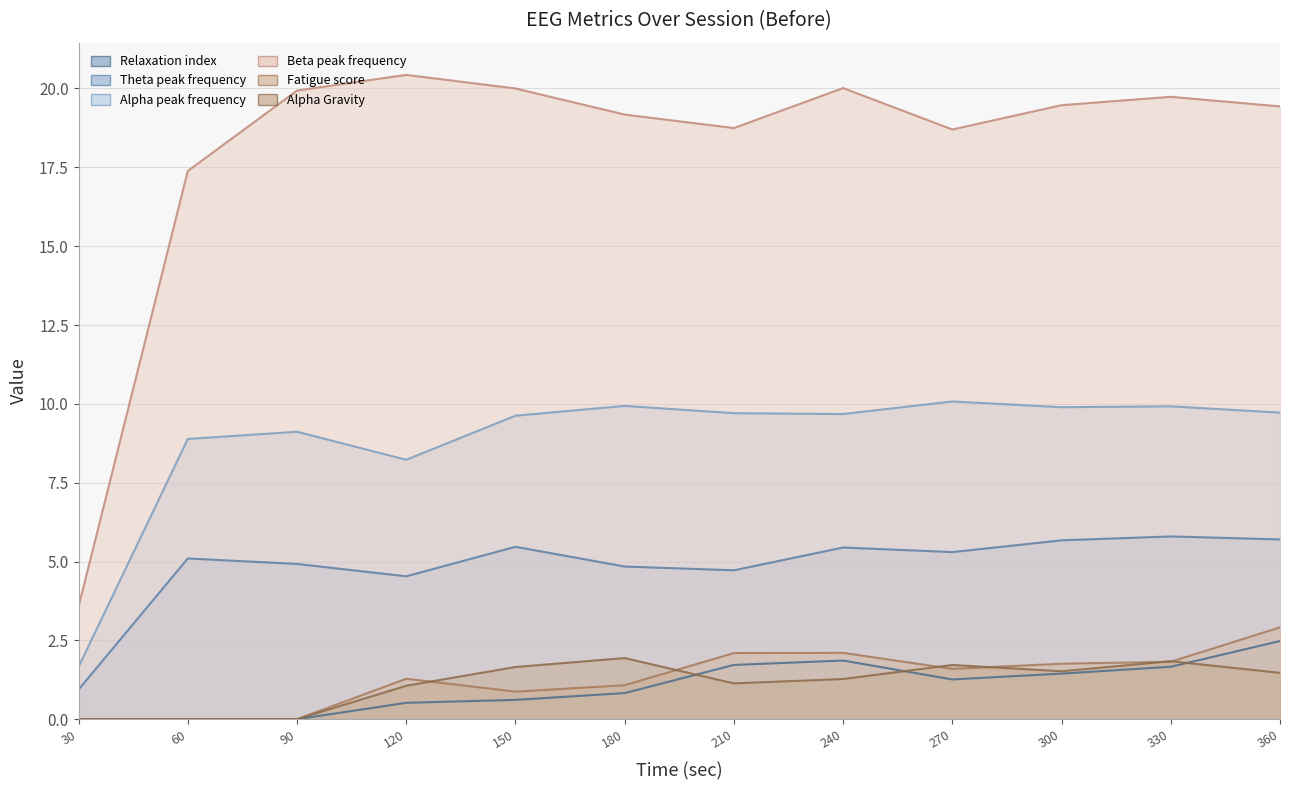

Between 360 and 90, which is larger?

360